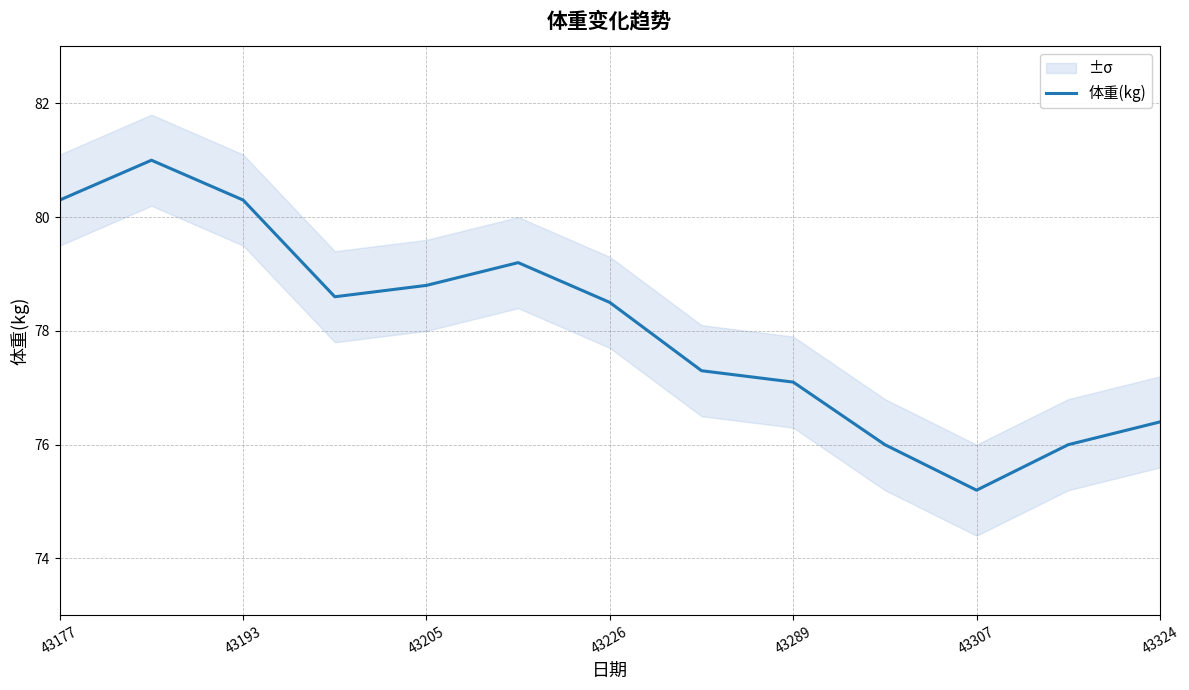

True or false: there are more than 1 points higher than both neighbors.

True